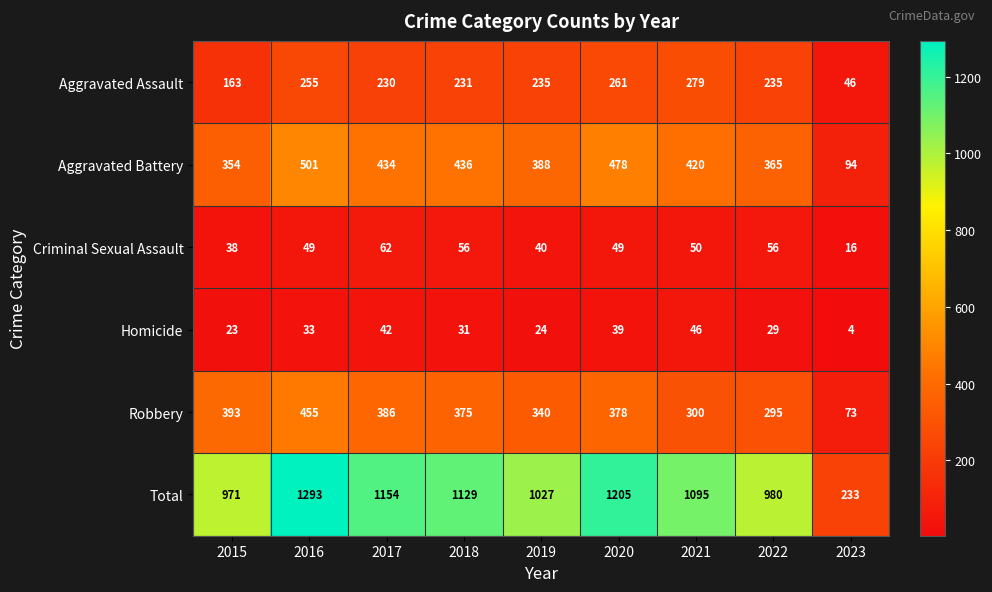

Which category has the lowest value across all series?

2023